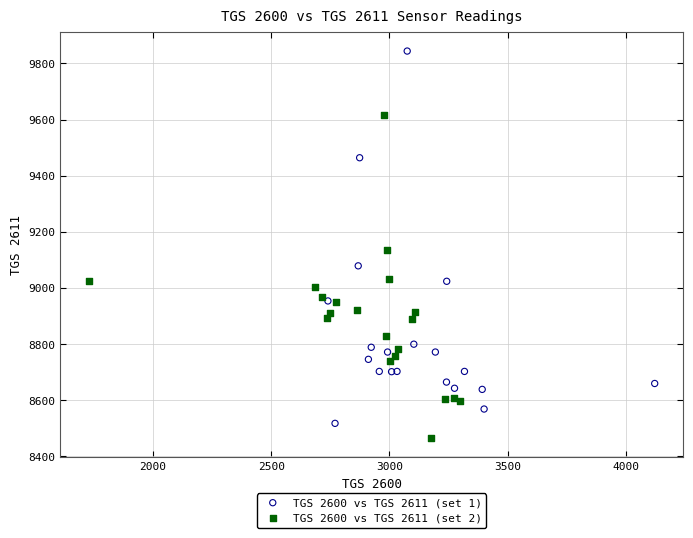

Which series has the widest spread of Y values?

TGS 2600 vs TGS 2611 (set 1)